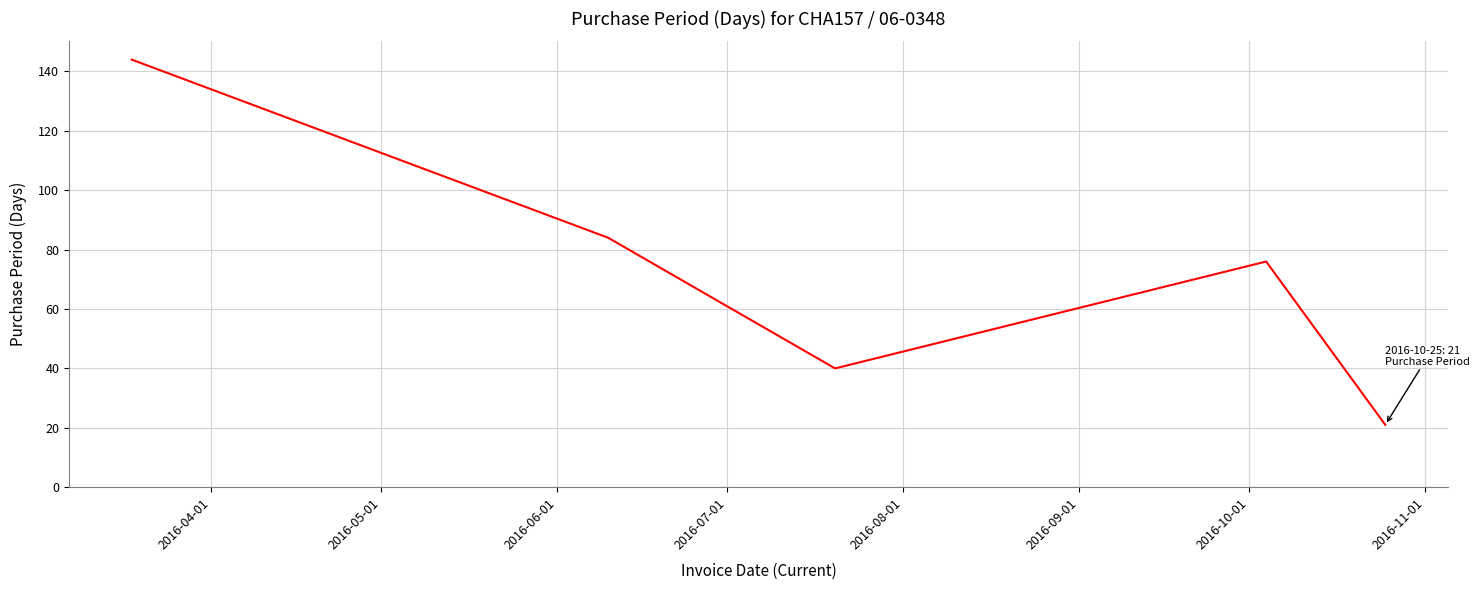

What is the greatest value displayed?

144